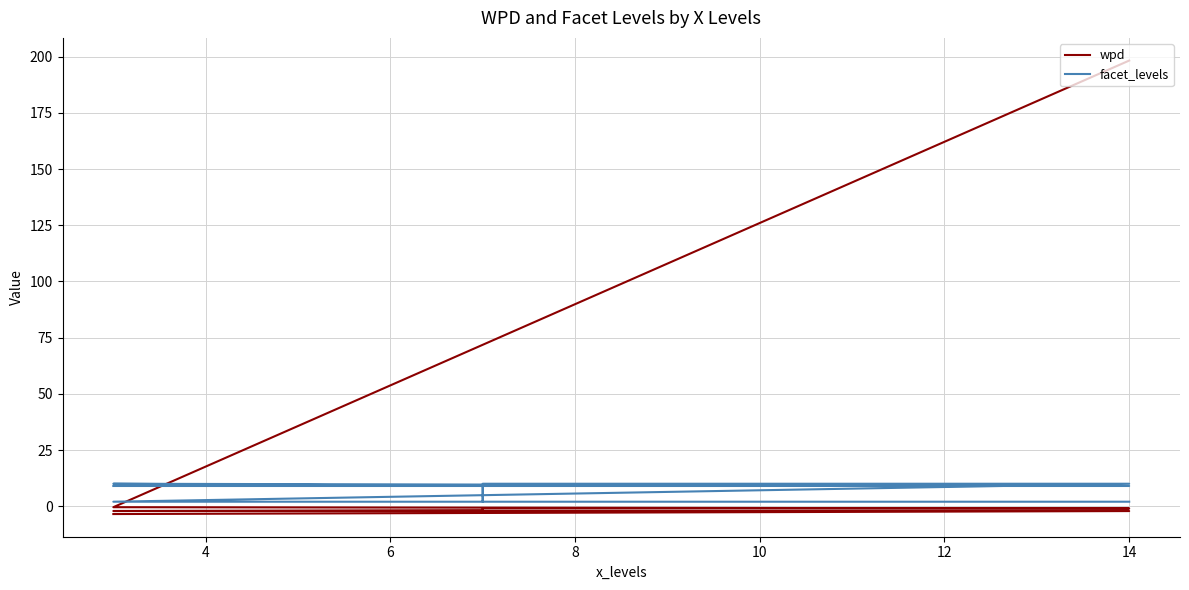

True or false: facet_levels has more than 0 points higher than both neighbors.

True